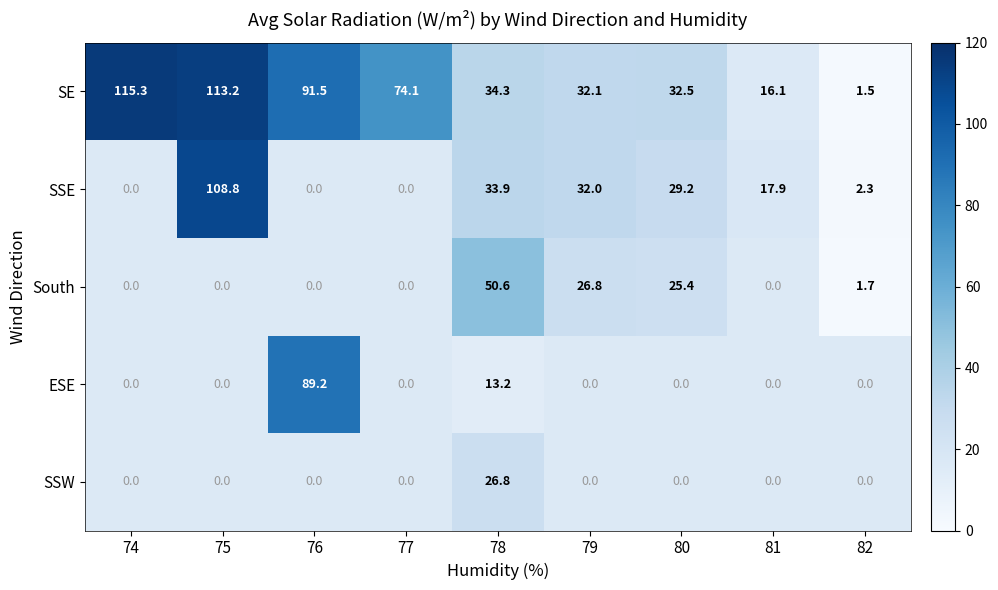

List the labels in order of SE value, largest first.

74, 75, 76, 77, 78, 80, 79, 81, 82